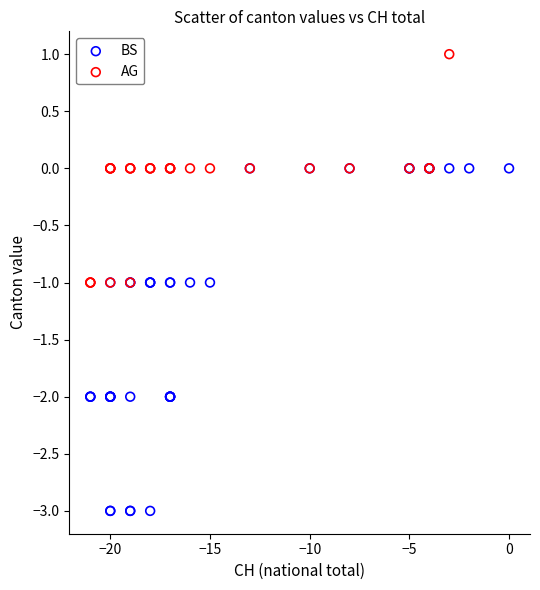

Which series has the widest spread of Y values?

BS